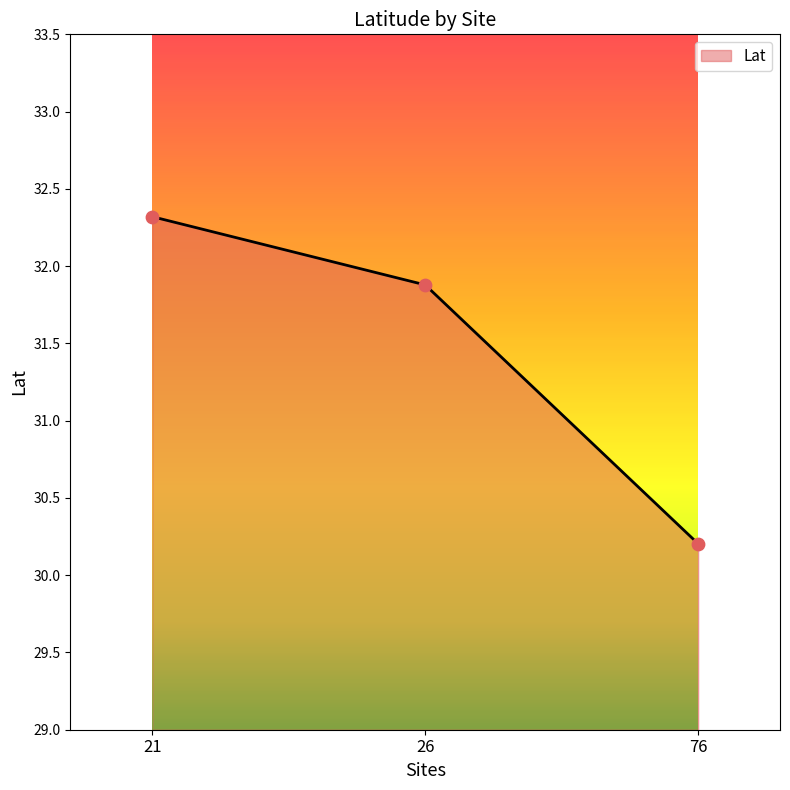

What is the change in value from 21 to 76?

-2.1